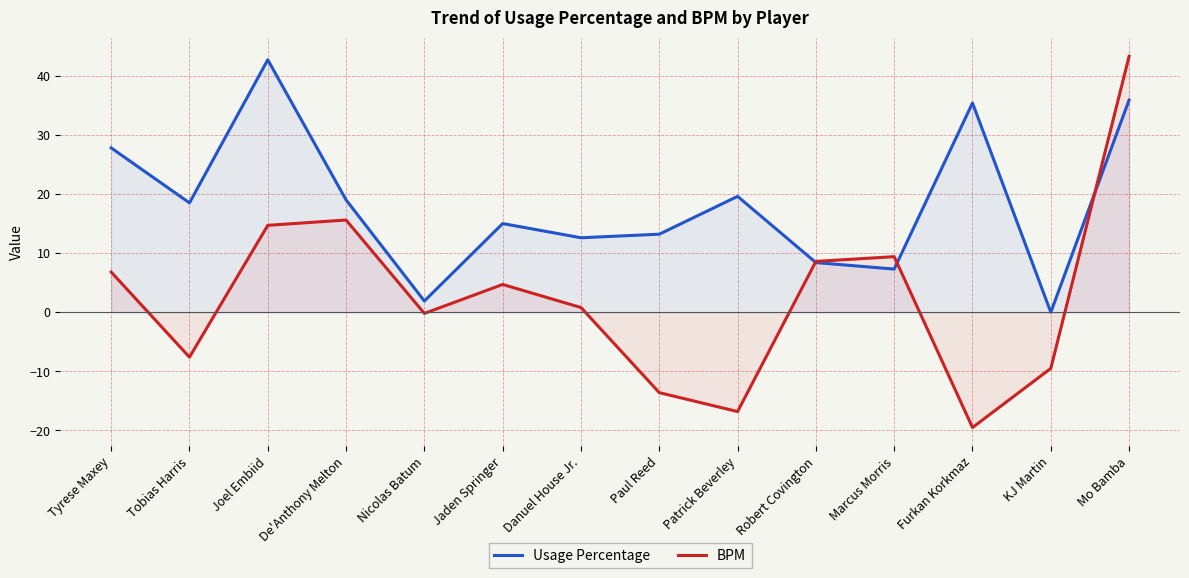

How many values in Usage Percentage are above zero?

13